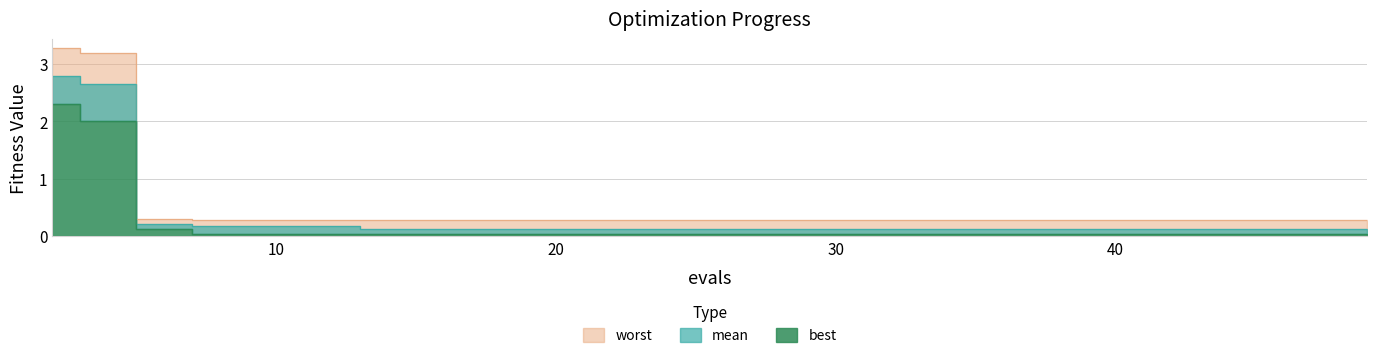

Reading left to right, extract all data points from this chart.

mean: 2.8	2.6	0.2	0.2	0.2	0.1	0.1	0.1	0.1	0.1	0.1	0.1	0.1	0.1	0.1
best: 2.3	2.0	0.1	0.0	0.0	0.0	0.0	0.0	0.0	0.0	0.0	0.0	0.0	0.0	0.0
worst: 3.3	3.2	0.3	0.3	0.3	0.3	0.3	0.3	0.3	0.3	0.3	0.3	0.3	0.3	0.3